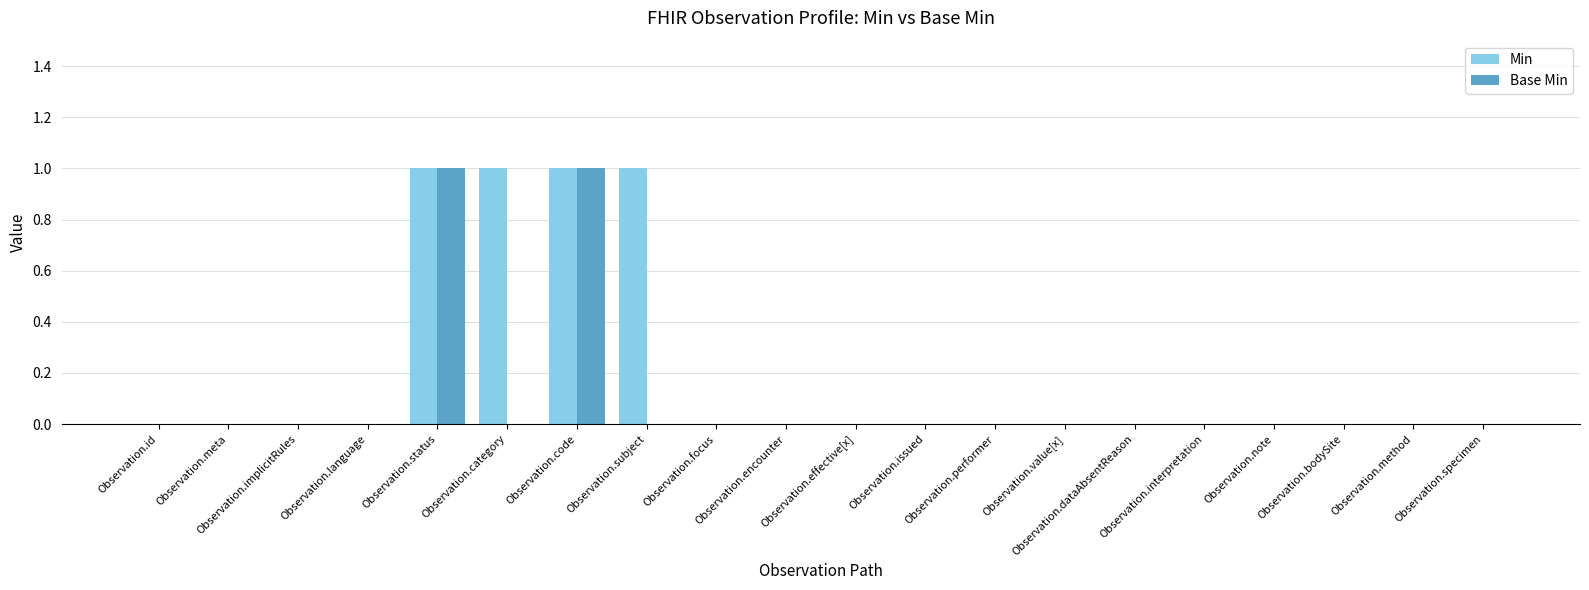

Which series has the largest total across all categories?

Min